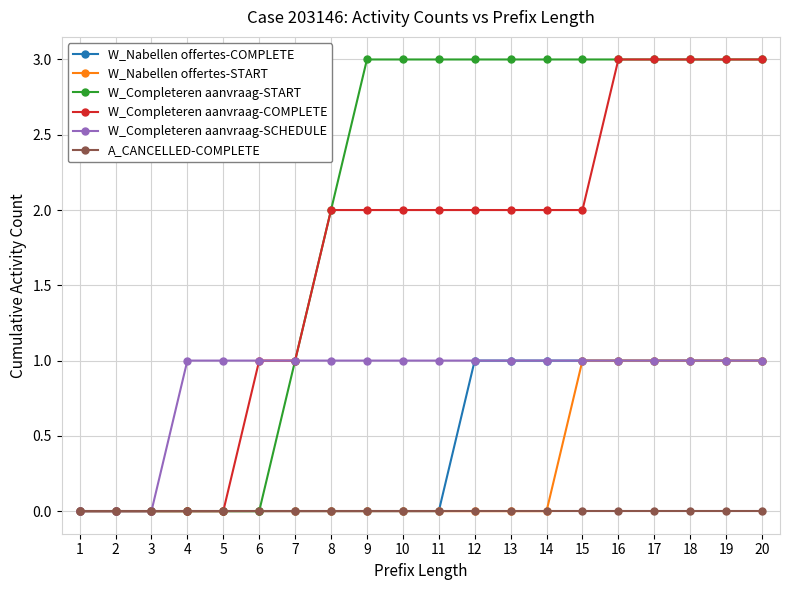

The W_Completeren aanvraag-SCHEDULE series shows 1 at 14. True or false?

True